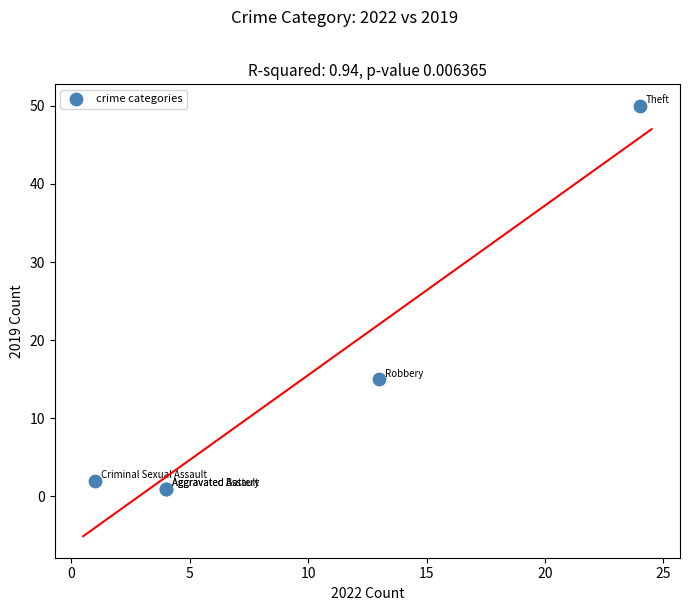

What Y value in the scatter plot is closest to 25?

15